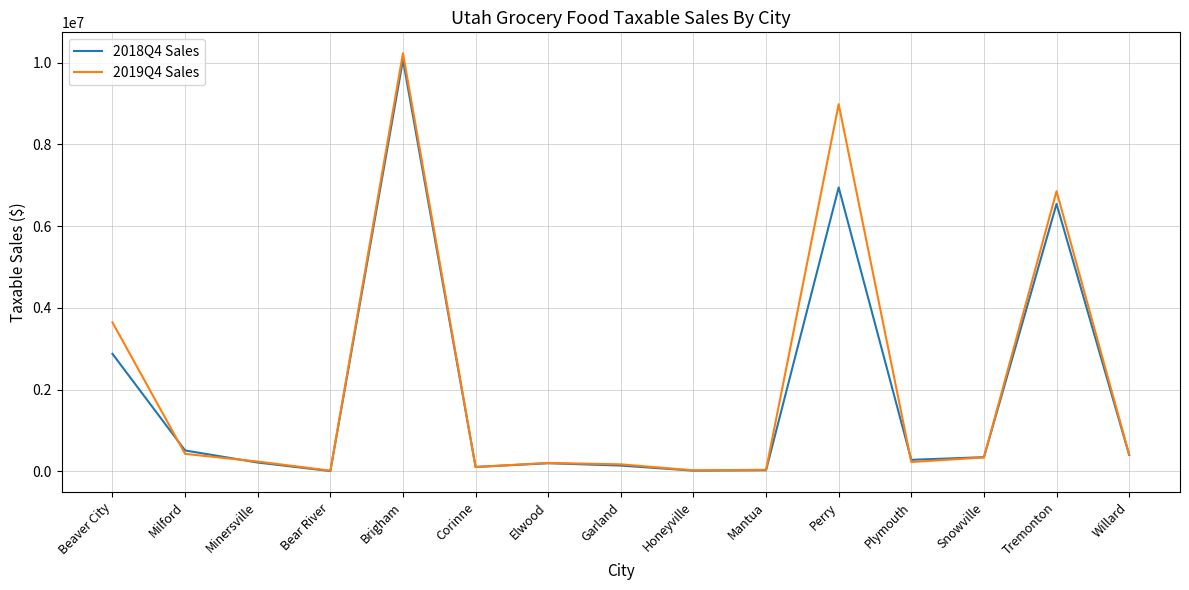

Is this an area chart (filled region under the line)?

No